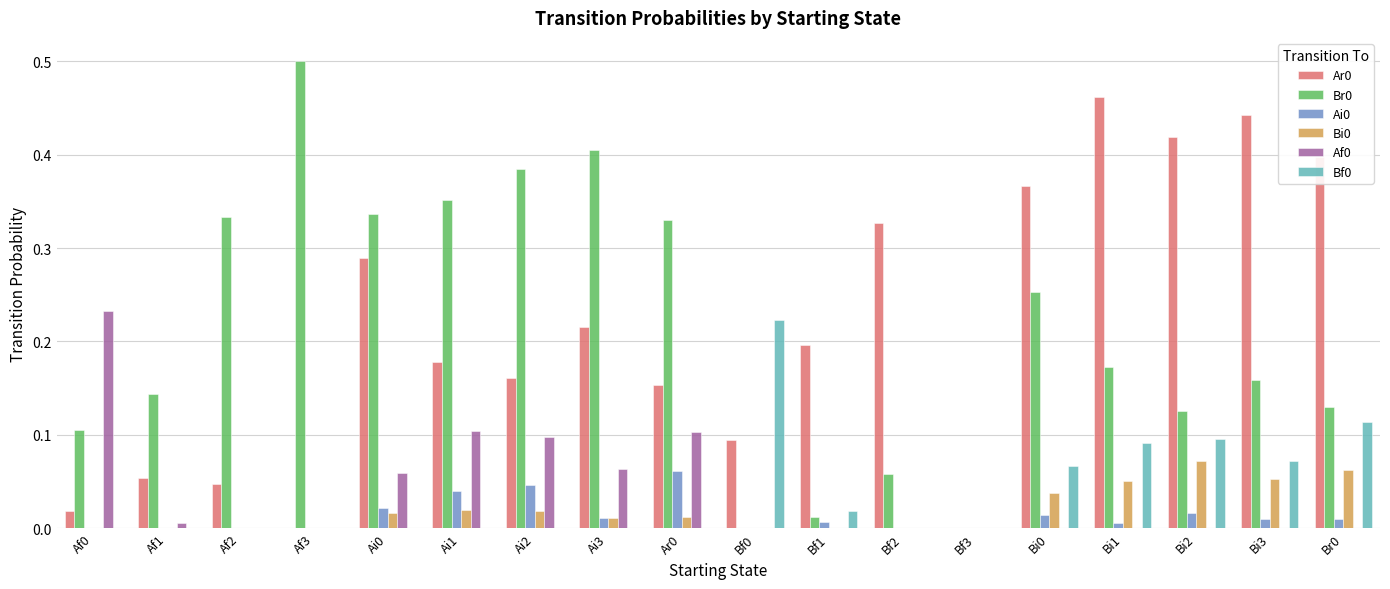

What is the sum of all Af0 values?

0.7